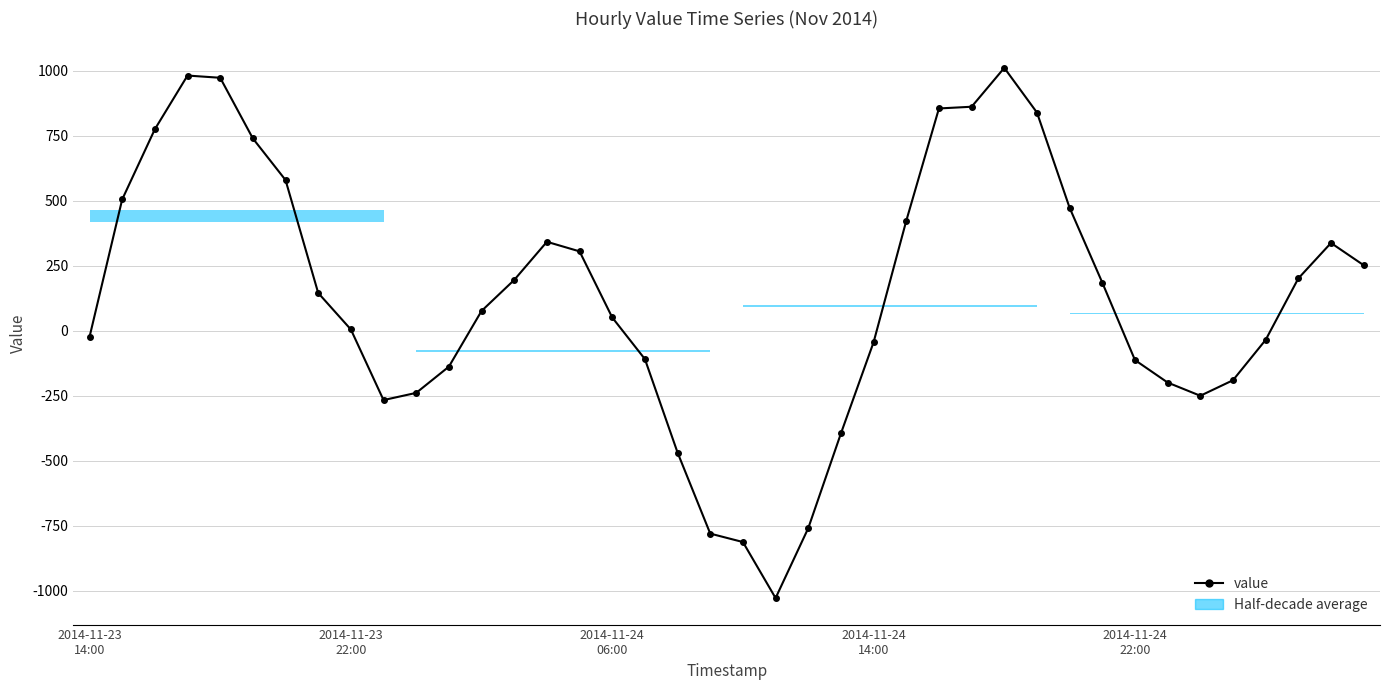

What is the difference between the second highest and second lowest values?

1794.9